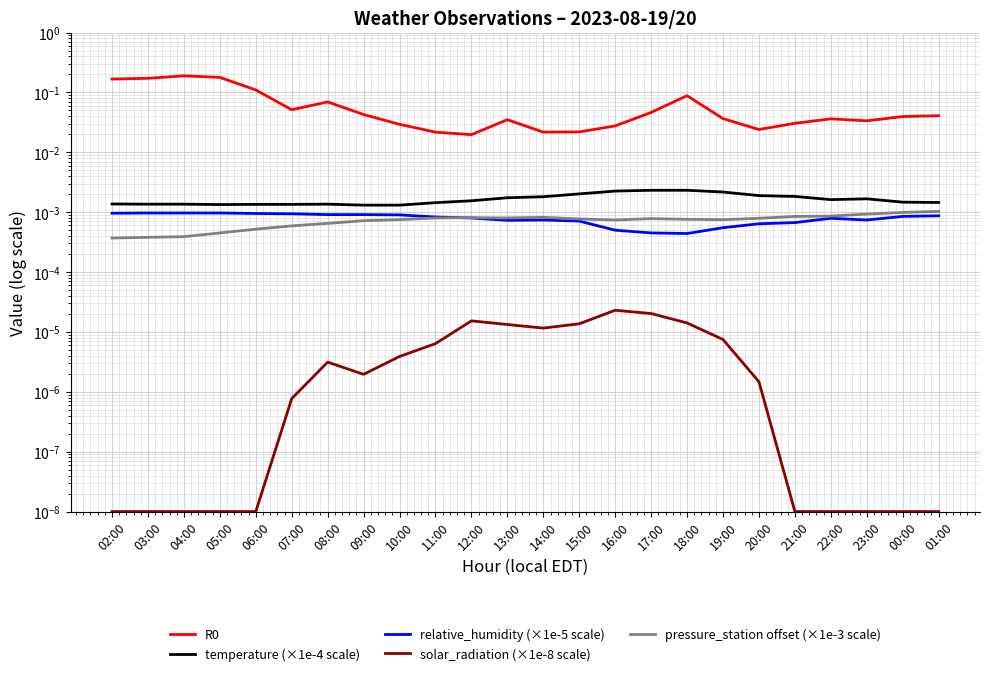

At which category does temperature (×1e-4 scale) reach its first local peak?

08:00